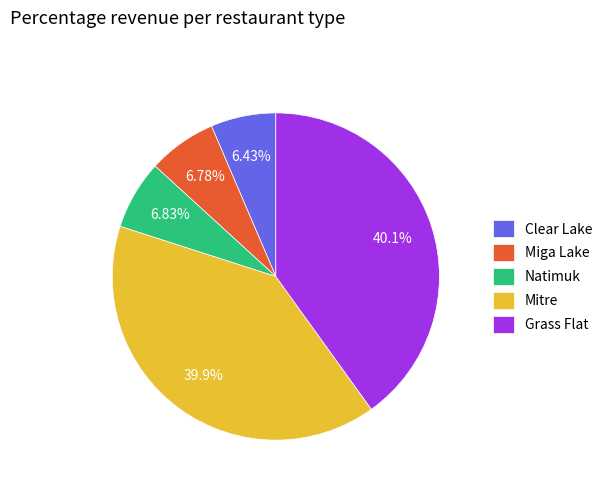

Is the sum of Grass Flat and Natimuk greater than half?

No